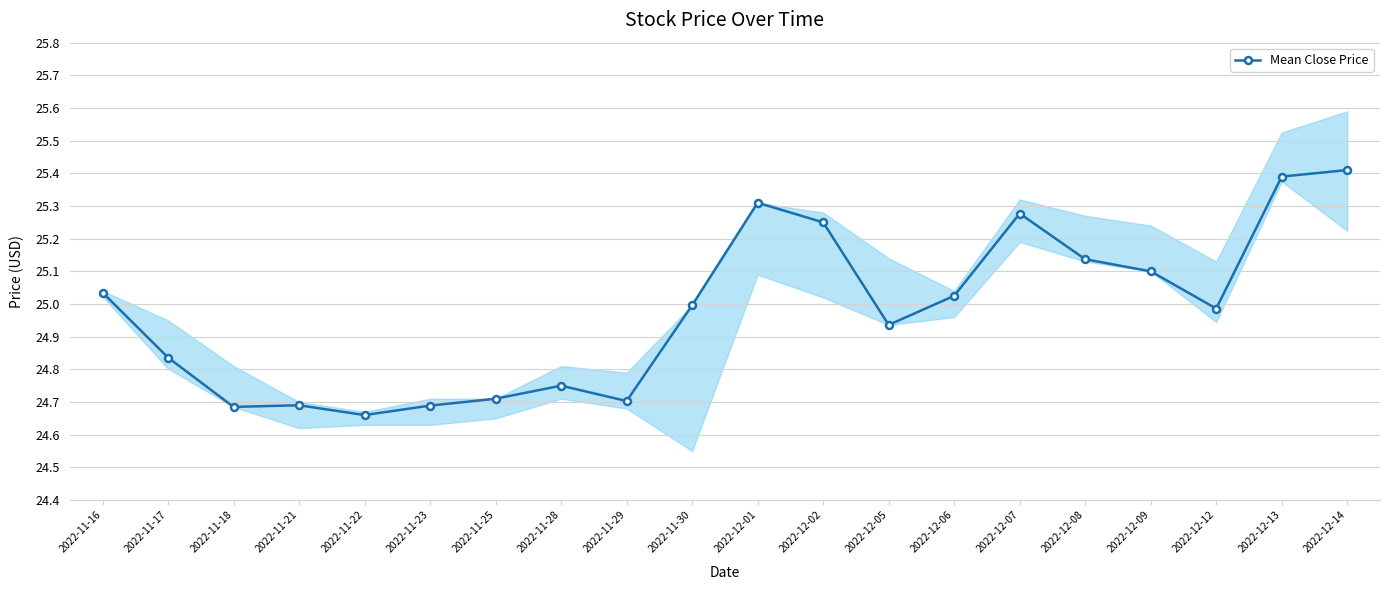

The chart shows a value of 25.0 at 2022-12-06. True or false?

True